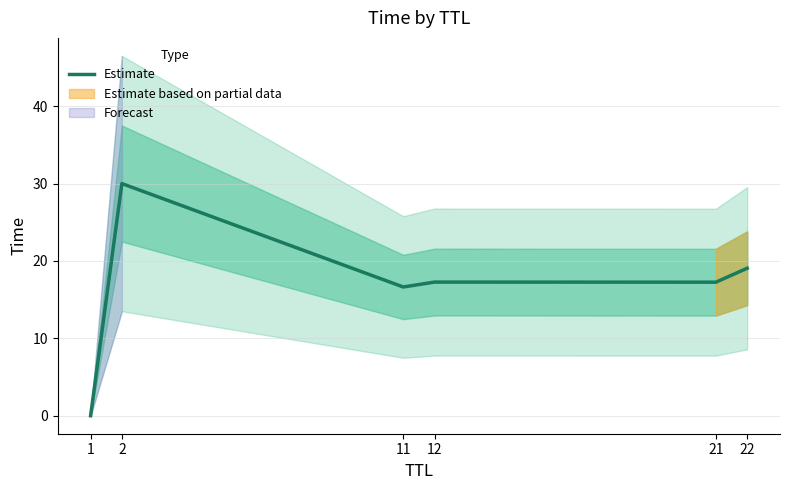

Reading left to right, extract all data points from this chart.

1=0.0	2=30.0	11=16.6	12=17.3	21=17.3	22=19.1